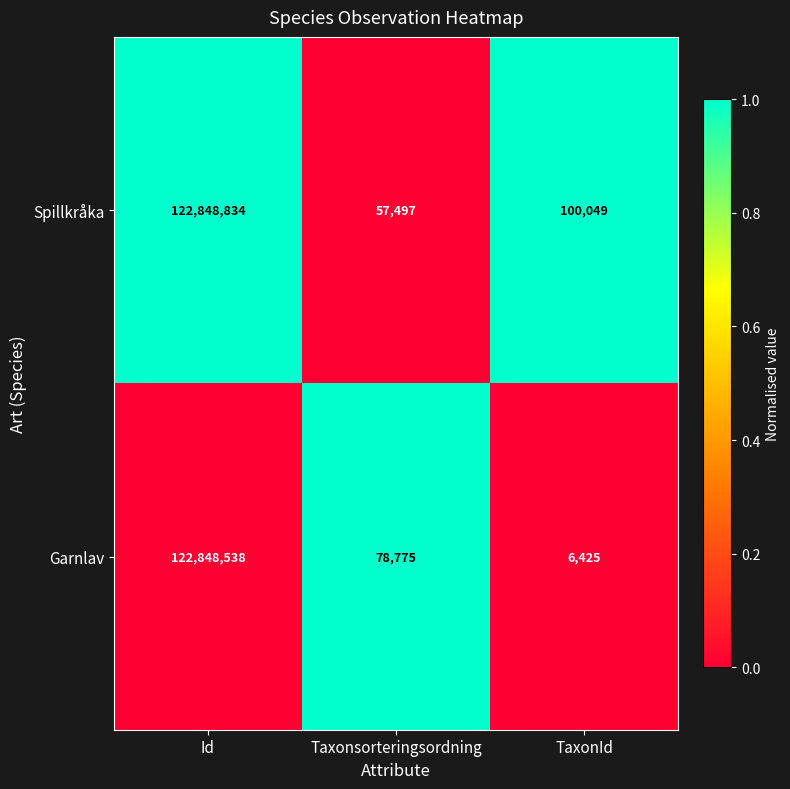

Rank the series at Taxonsorteringsordning from lowest to highest value.

Spillkråka, Garnlav